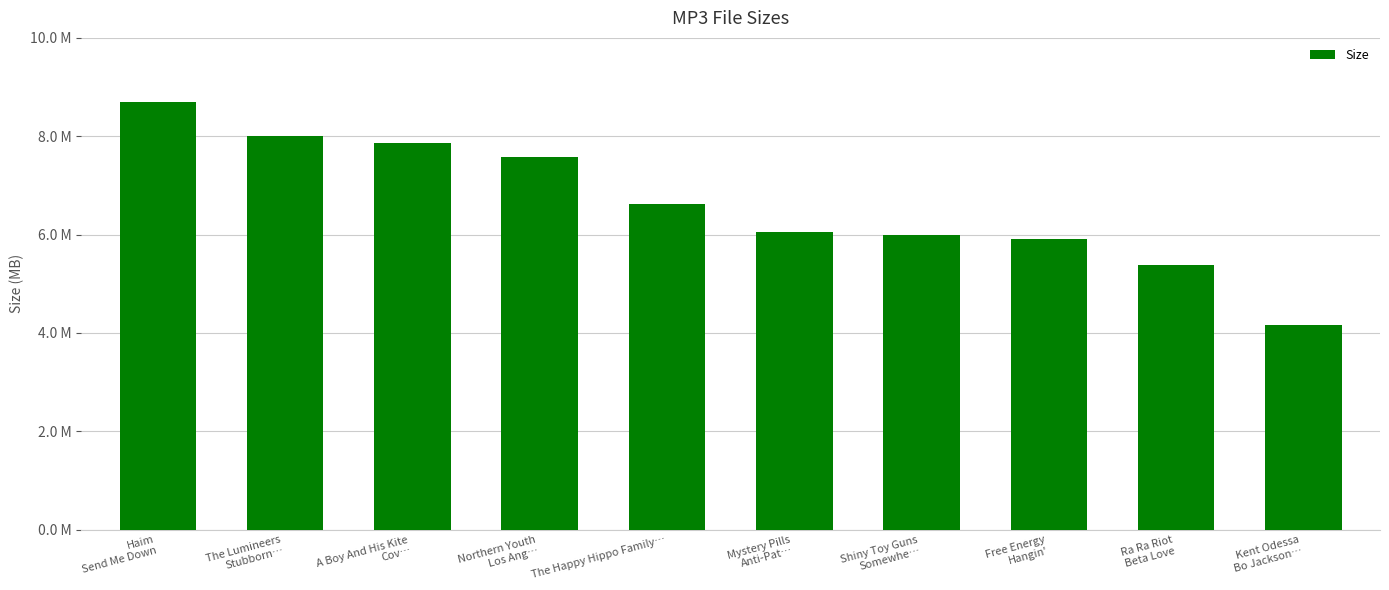

Reading left to right, list all the values displayed in this chart.

8.7	8.0	7.9	7.6	6.6	6.1	6.0	5.9	5.4	4.2